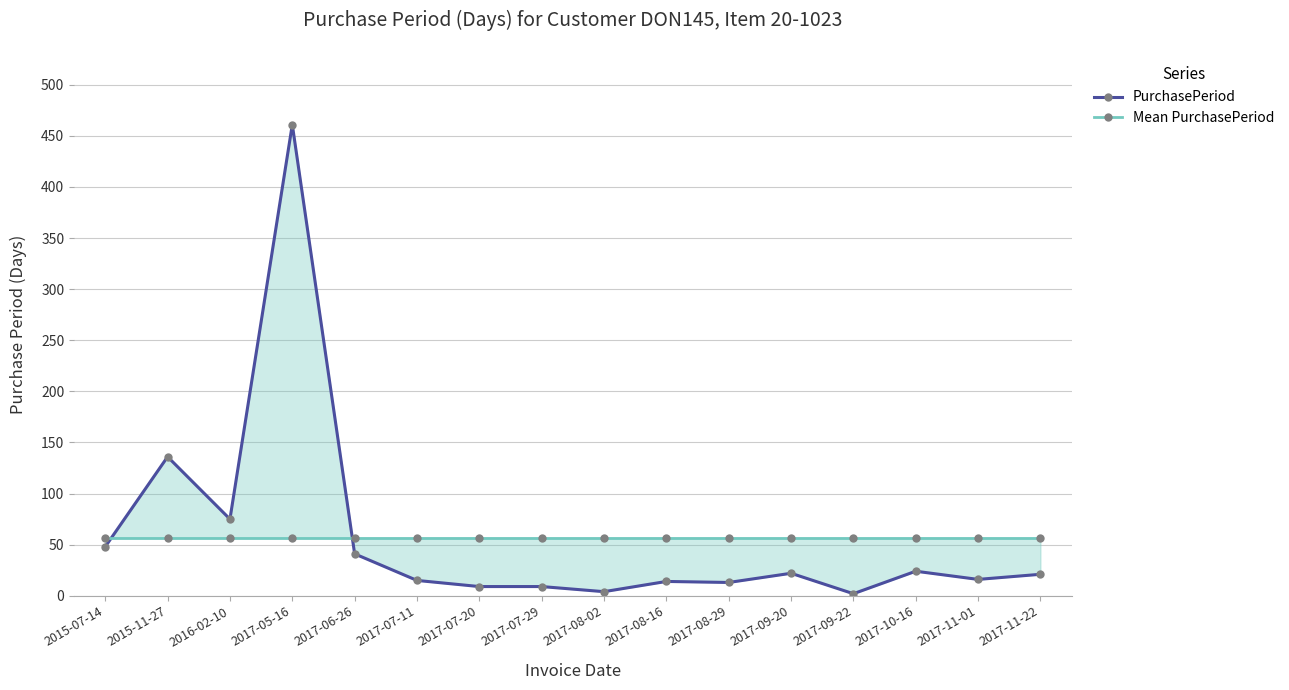

Reading right to left, what are all the values shown in this chart?

PurchasePeriod: 2017-11-22=21.0	2017-11-01=16.0	2017-10-16=24.0	2017-09-22=2.0	2017-09-20=22.0	2017-08-29=13.0	2017-08-16=14.0	2017-08-02=4.0	2017-07-29=9.0	2017-07-20=9.0	2017-07-11=15.0	2017-06-26=41.0	2017-05-16=461.0	2016-02-10=75.0	2015-11-27=136.0	2015-07-14=48.0
Mean PurchasePeriod: 2017-11-22=56.9	2017-11-01=56.9	2017-10-16=56.9	2017-09-22=56.9	2017-09-20=56.9	2017-08-29=56.9	2017-08-16=56.9	2017-08-02=56.9	2017-07-29=56.9	2017-07-20=56.9	2017-07-11=56.9	2017-06-26=56.9	2017-05-16=56.9	2016-02-10=56.9	2015-11-27=56.9	2015-07-14=56.9